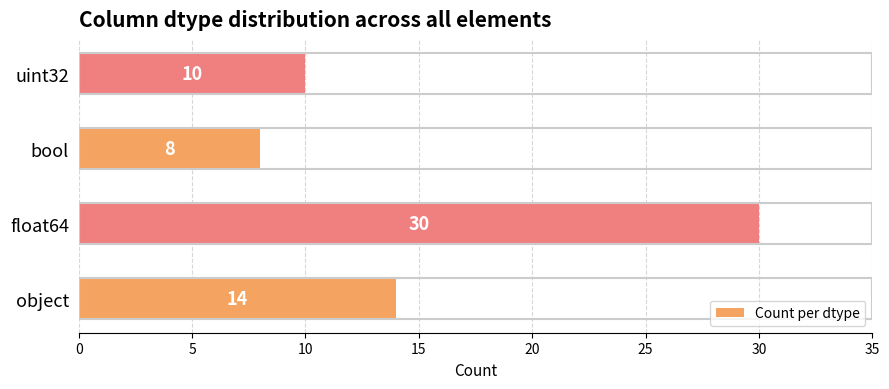

What is the smallest value displayed?

8